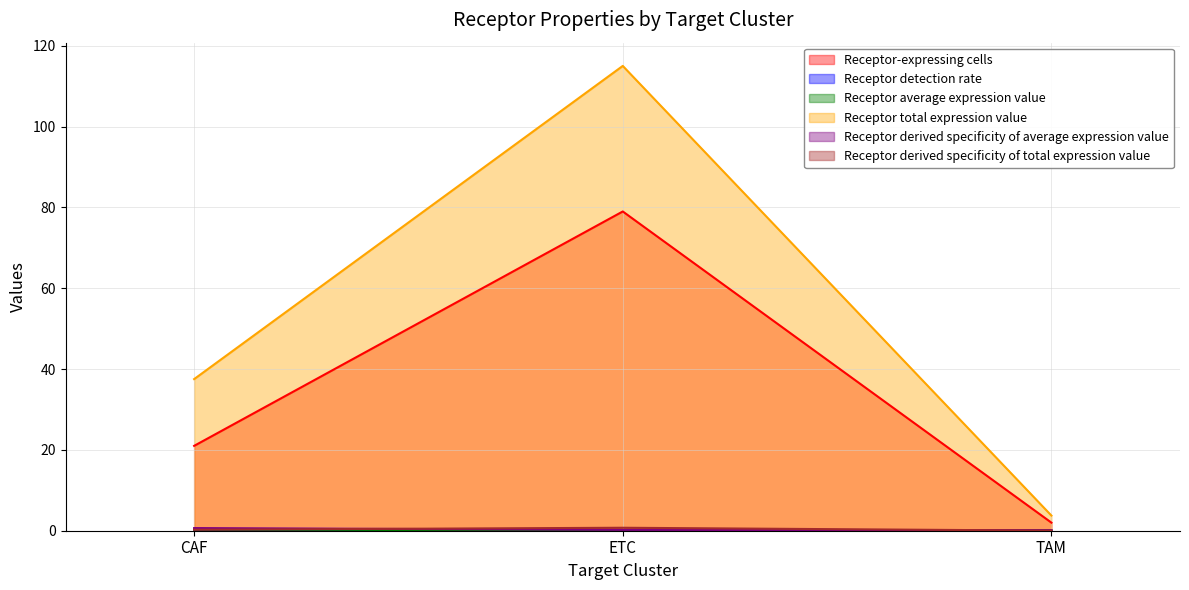

Count the Receptor-expressing cells values in the range 2 to 79.

3